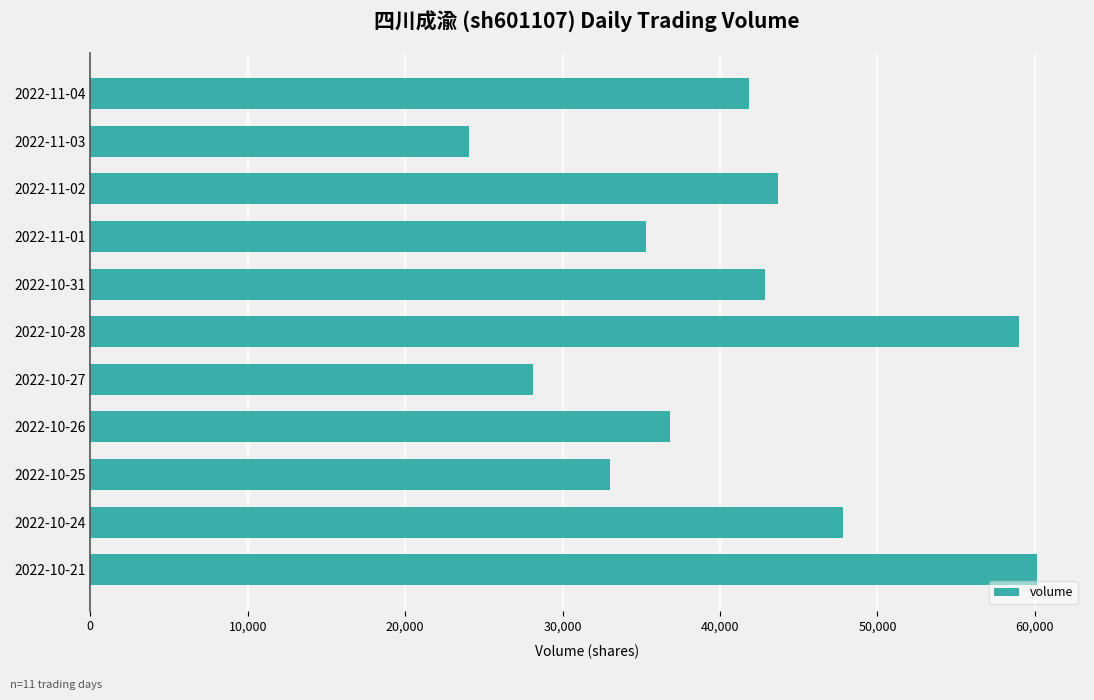

What is the maximum value shown in the chart?

60116